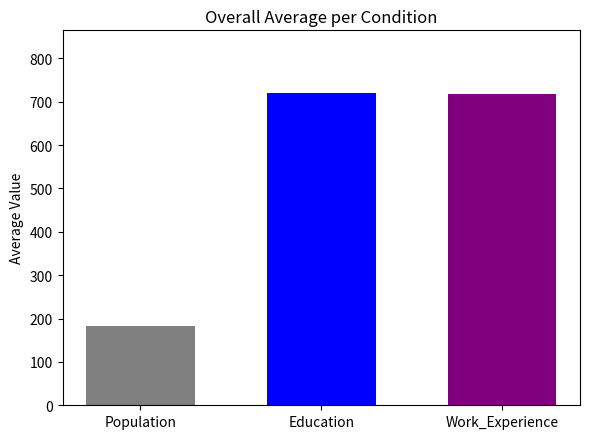

What is the smallest value displayed?

183.1